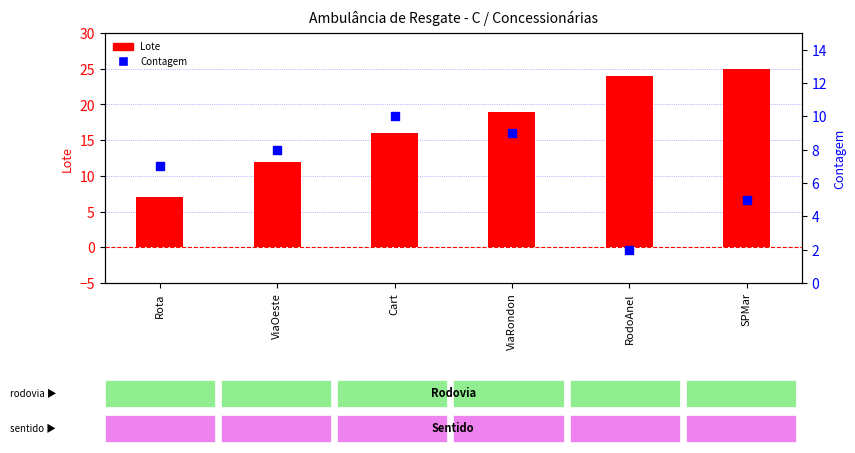

Which series contains the lowest Y value?

Contagem